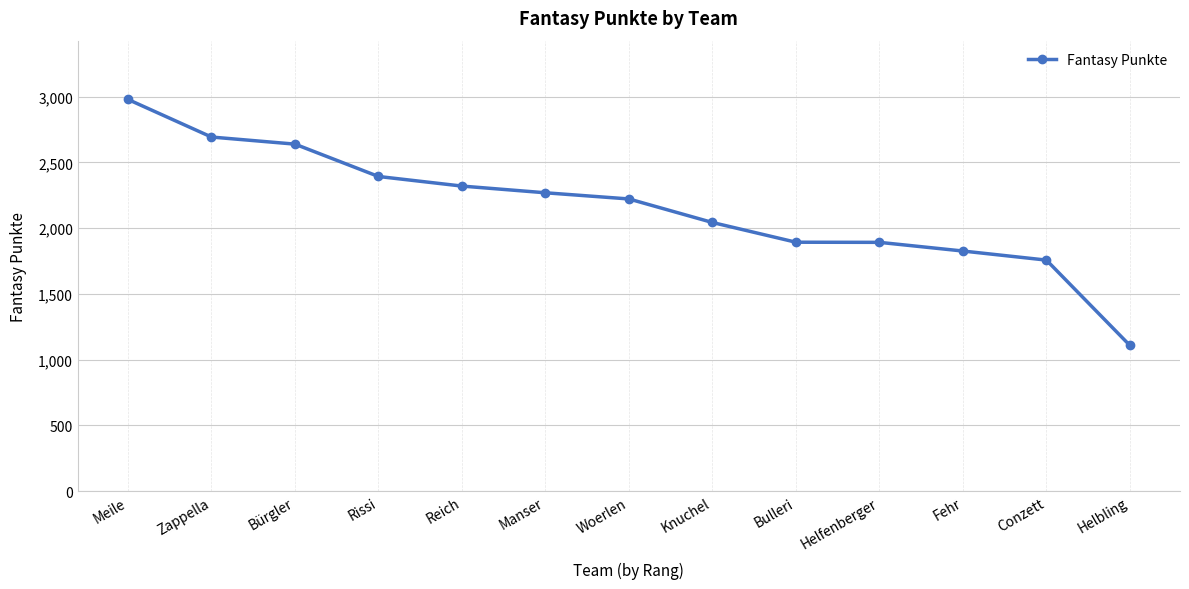

What is the change in value from Manser to Helfenberger?

-377